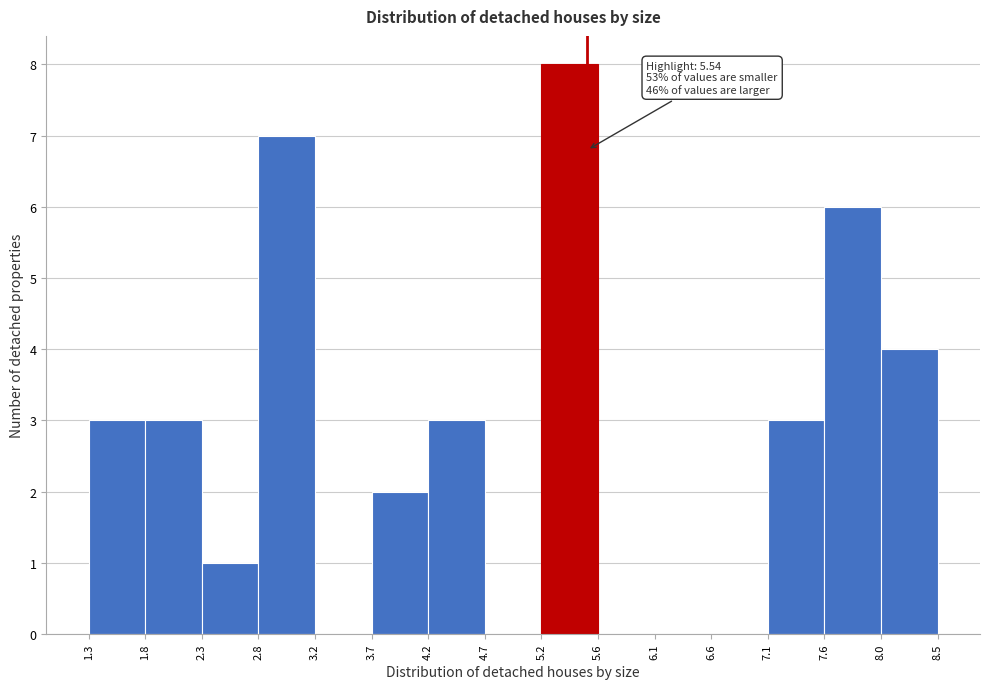

Which range on the x-axis has the tallest bar?

5.2 to 5.6